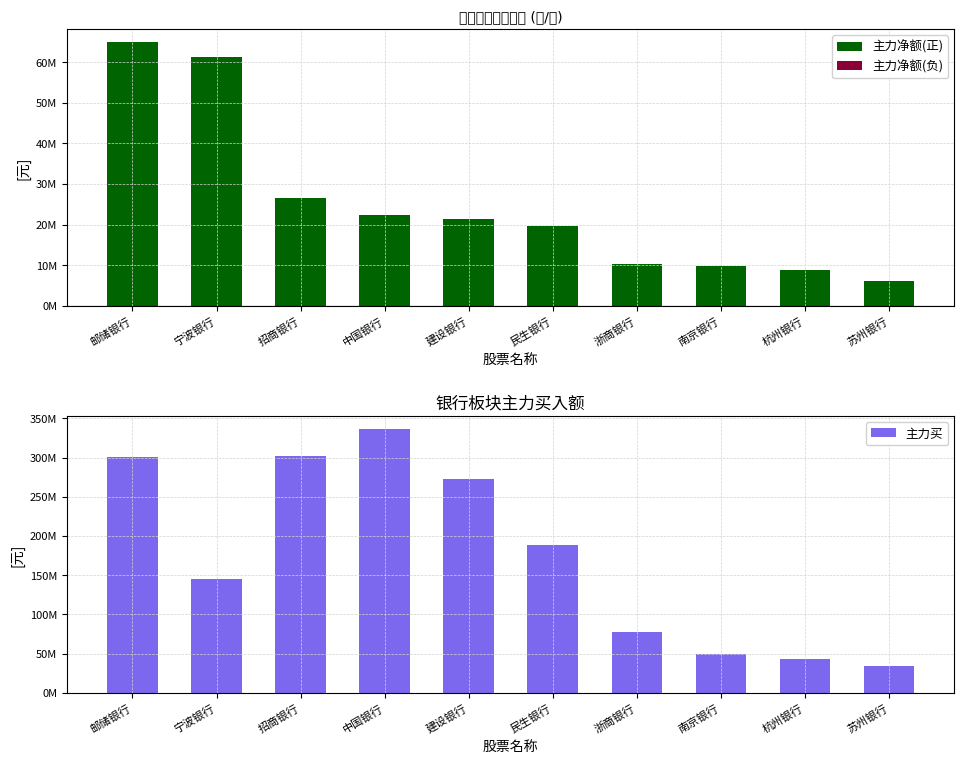

Reading right to left, list all the values displayed in this chart.

主力净额(正): 苏州银行=6110083	杭州银行=8833909	南京银行=9906238	浙商银行=10398811	民生银行=19769851	建设银行=21300994	中国银行=22353910	招商银行=26647696	宁波银行=61297384	邮储银行=64955656
主力净额(负): 苏州银行=0	杭州银行=0	南京银行=0	浙商银行=0	民生银行=0	建设银行=0	中国银行=0	招商银行=0	宁波银行=0	邮储银行=0
主力买: 苏州银行=33931366	杭州银行=43588495	南京银行=49236536	浙商银行=77992156	民生银行=188176751	建设银行=272409168	中国银行=336084206	招商银行=301689162	宁波银行=145088510	邮储银行=301252322